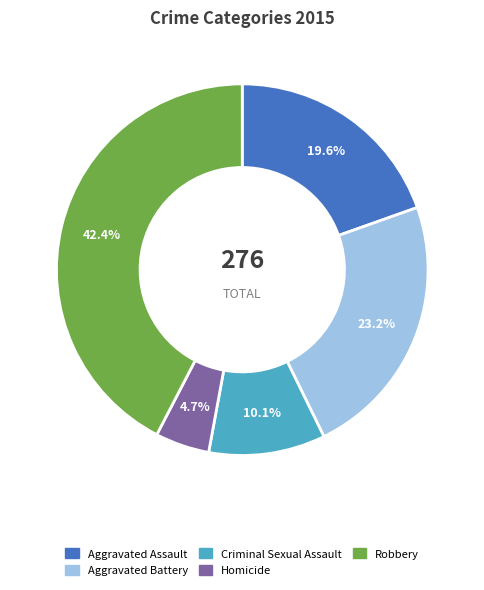

To the nearest percent, what is the difference between the largest and smallest slice percentages?

38%